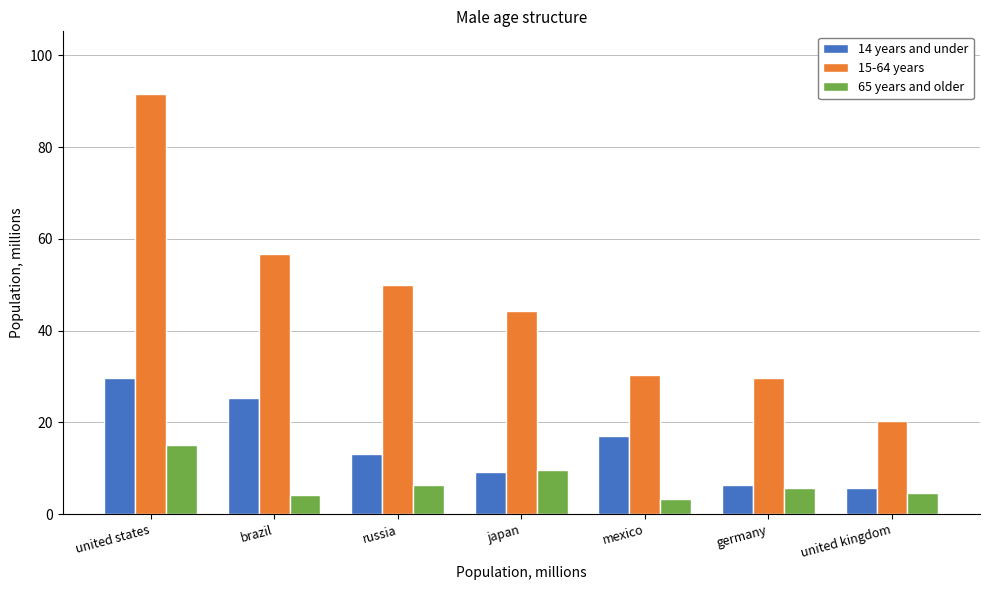

Are the bars grouped side by side (vs. stacked)?

Yes